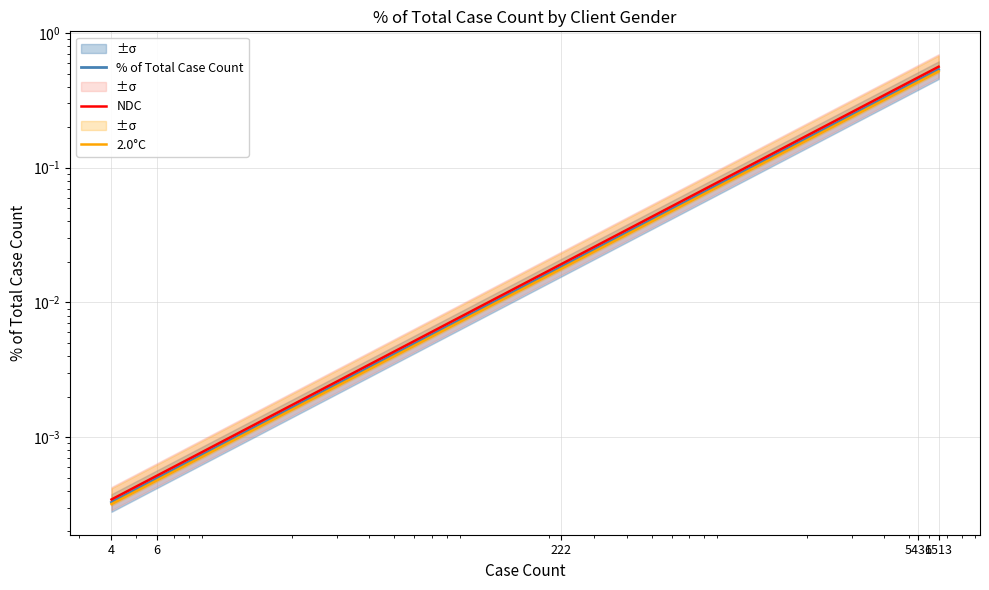

At which label is NDC closest to 0?

4